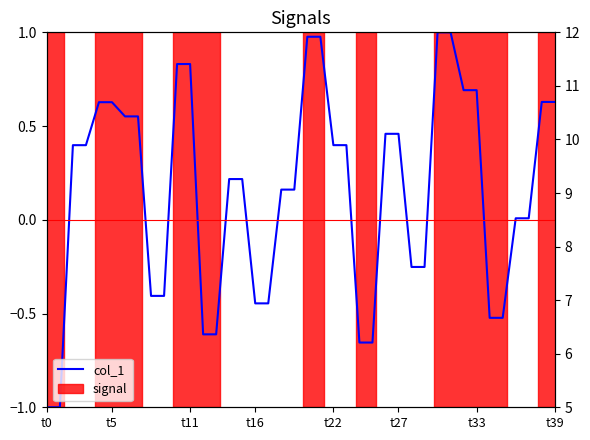

True or false: there are more than 0 points higher than both neighbors.

False